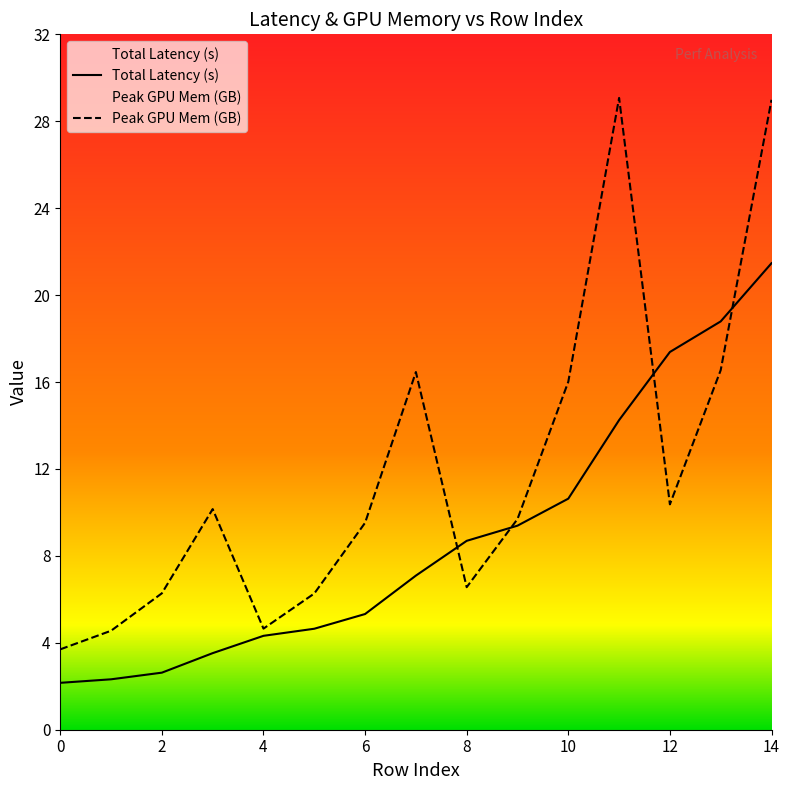

True or false: Total Latency (s) has more than 0 interior local peaks.

False